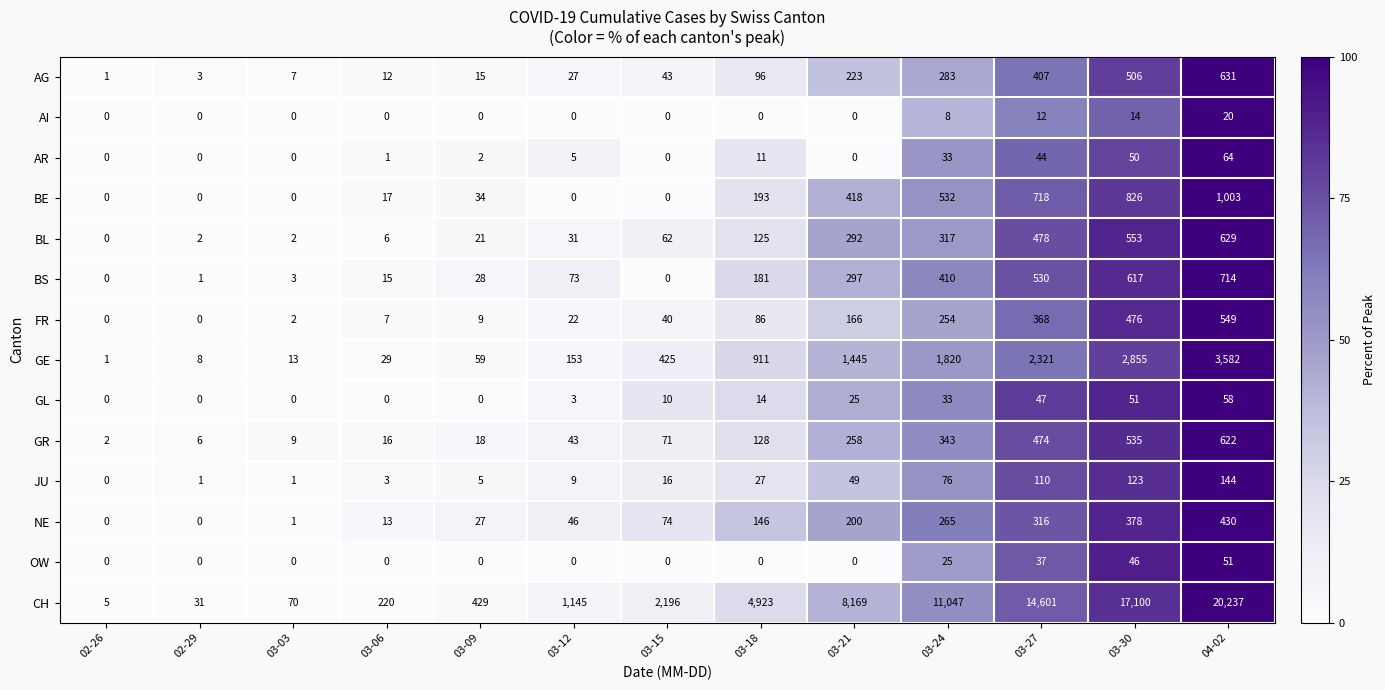

Between 03-15 and 03-21, which series saw the biggest shift?

CH